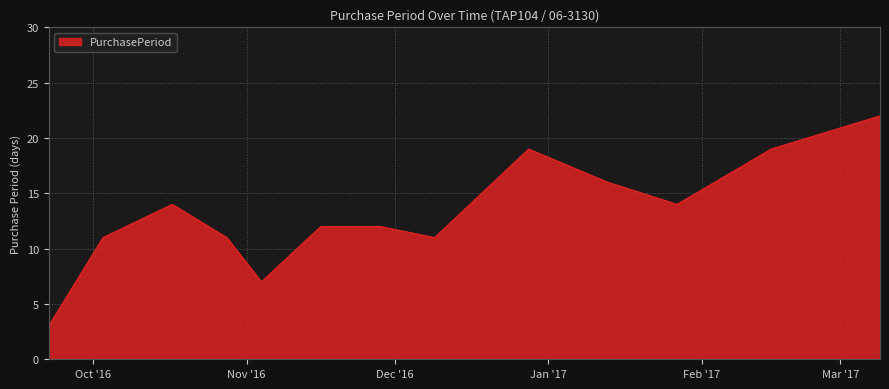

What is the maximum value shown in the chart?

22